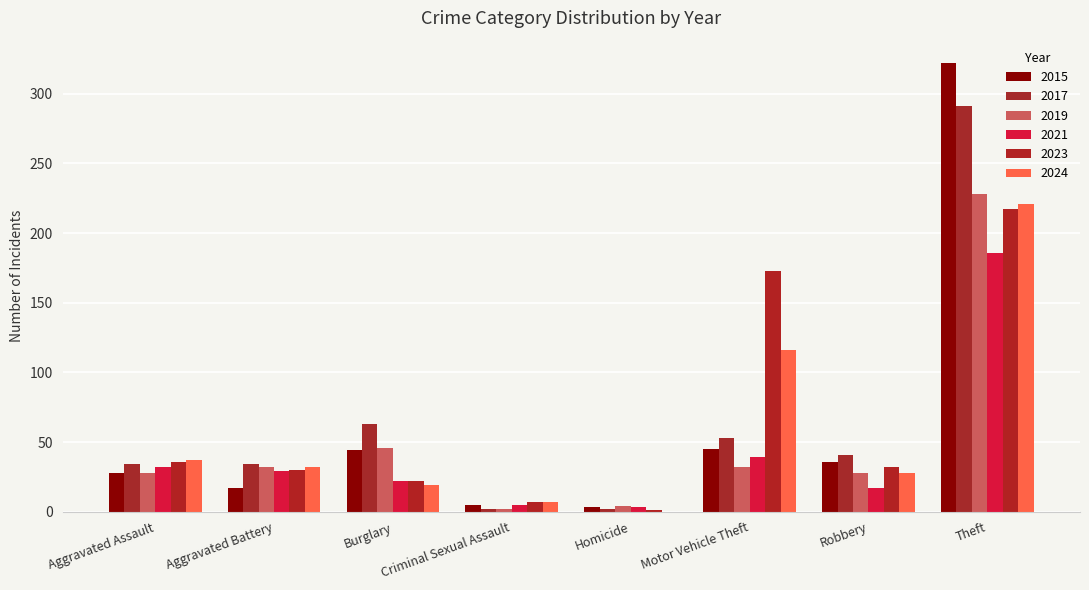

What is the difference between the maximum and second lowest values in the 2017 series?

289